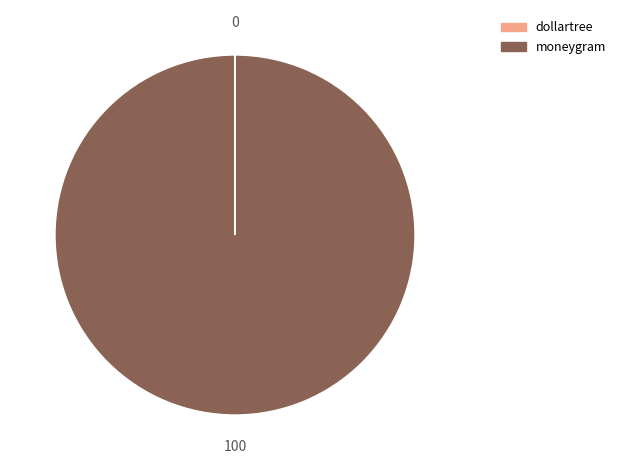

What portion of the pie excludes dollartree?

100.0%